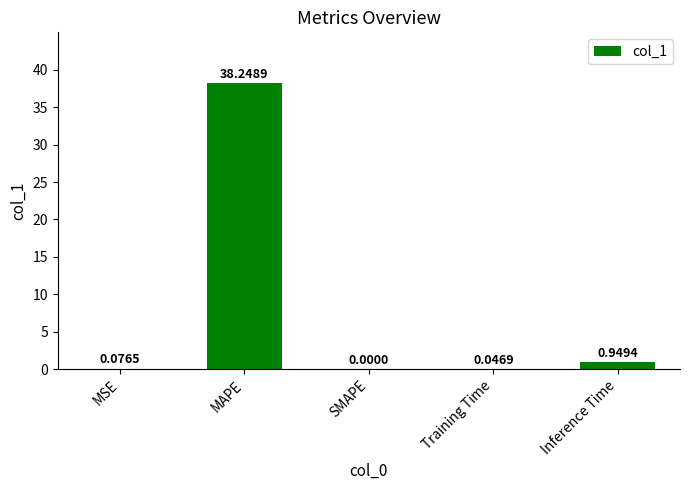

How many positive values are there?

4